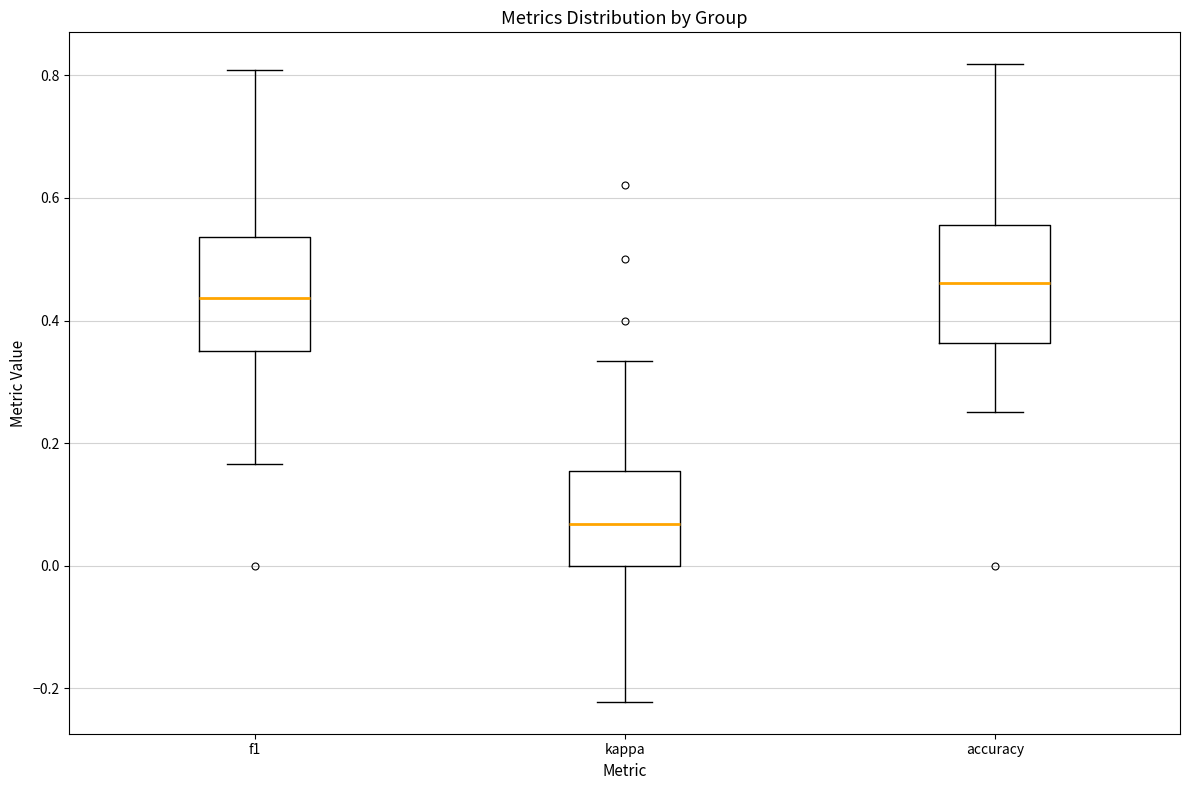

Reading left to right, transcribe this box plot: for each box, give where its median line is, the range the box spans, and where its two whiskers end, as read against the y-axis. The values are not printed on the chart, so give them approximately, as read against the axis.

f1: median 0.44, box 0.36 to 0.54, whiskers 0.16 to 0.80
kappa: median 0.06, box 0.00 to 0.16, whiskers -0.22 to 0.34
accuracy: median 0.46, box 0.36 to 0.56, whiskers 0.26 to 0.82